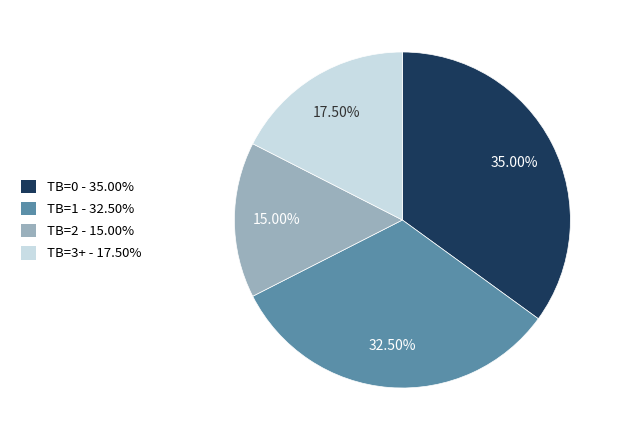

Does TB=1 represent more than half of the total?

No